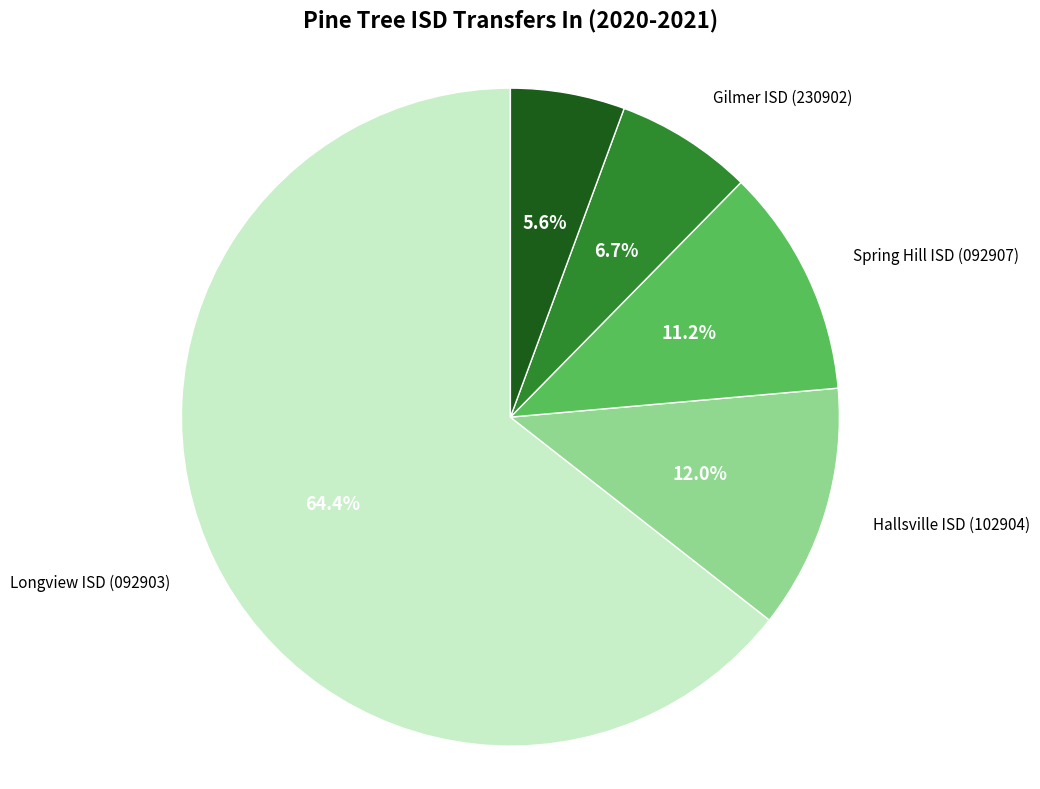

What is the largest slice in the pie chart?

Longview ISD (092903)